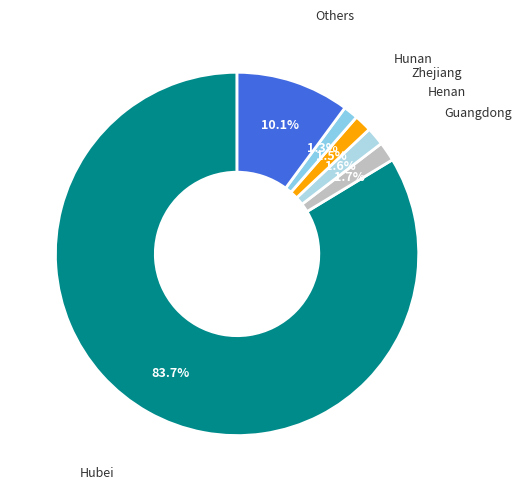

Is it true that Guangdong is 14% of the pie?

False